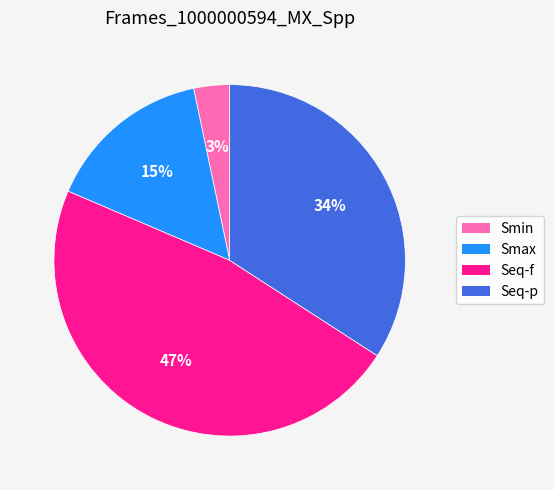

Count the number of slices in the pie.

4